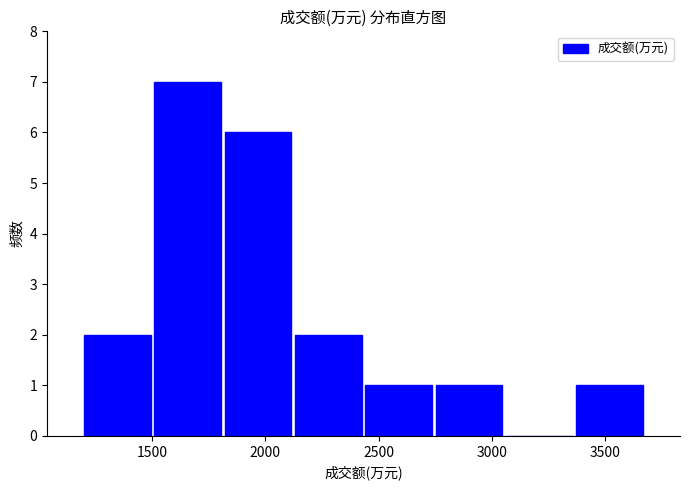

Reading left to right, transcribe this chart: for each bar, give the range it covers on the x-axis and its height. Neither the bar edges nor the heights are printed on the chart, so give them approximately, as read against the axes.

1200 to 1500: 2
1500 to 1800: 7
1800 to 2100: 6
2100 to 2450: 2
2450 to 2750: 1
2750 to 3050: 1
3050 to 3350: 0
3350 to 3700: 1